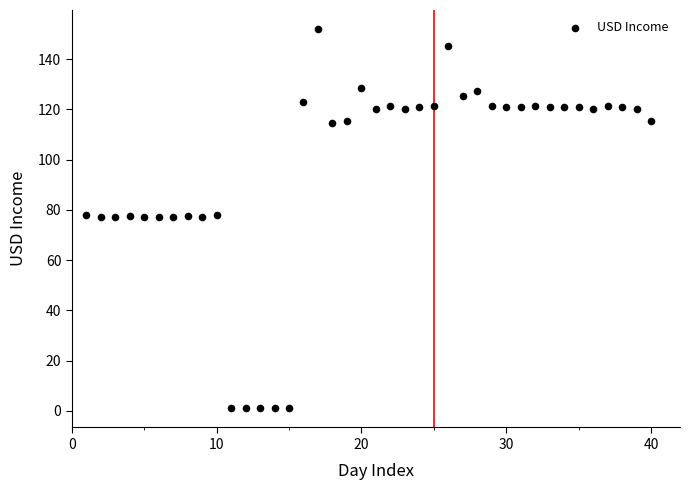

What is the range of X values (max minus min)?

39.0